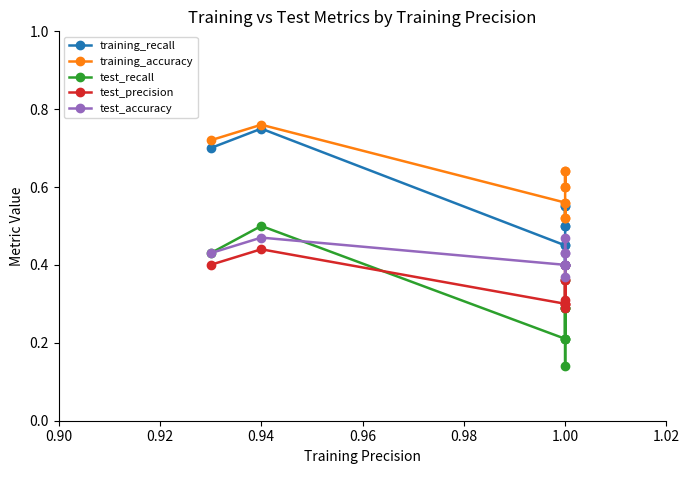

What is the minimum value shown in the chart?

0.1